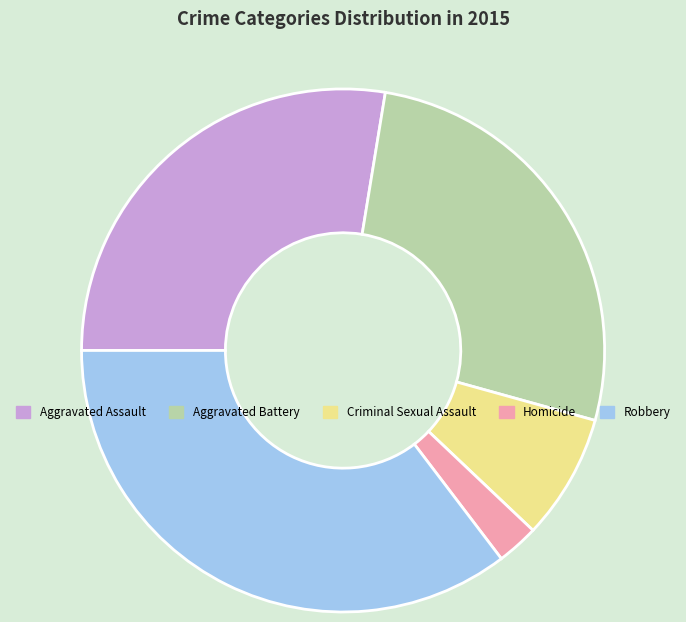

Is Criminal Sexual Assault the majority of the pie?

No